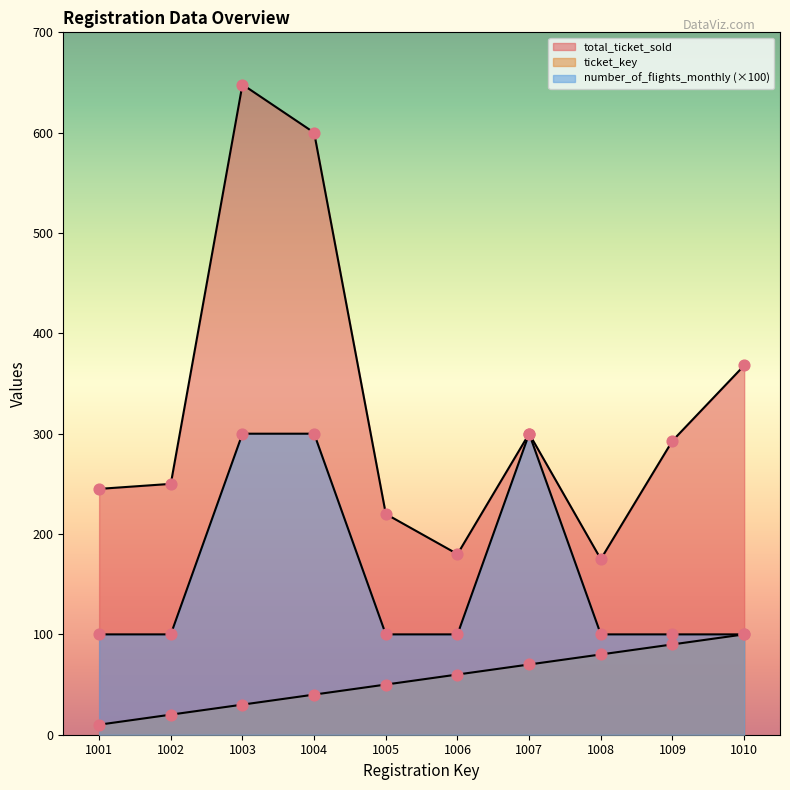

Which series has the widest spread of Y values?

total_ticket_sold